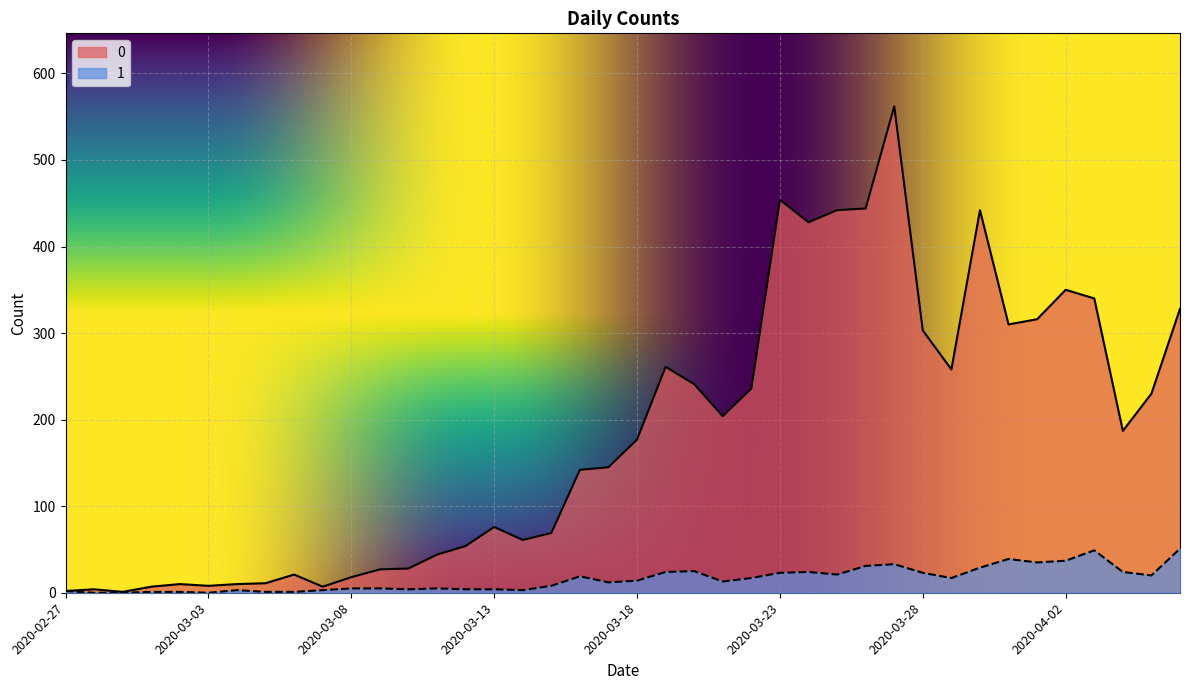

True or false: 1 has a value of 8 at 2020-03-09.

False